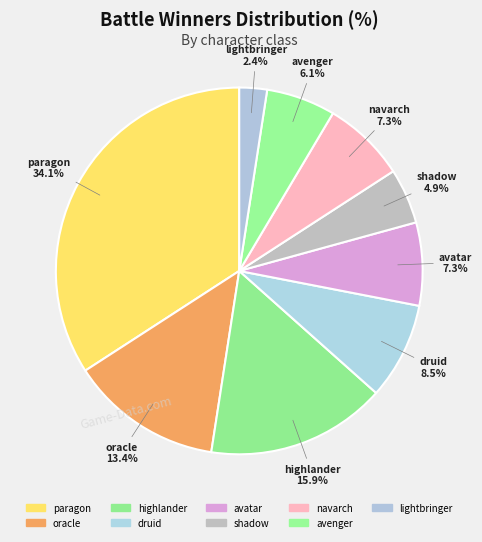

Count the number of slices in the pie.

9